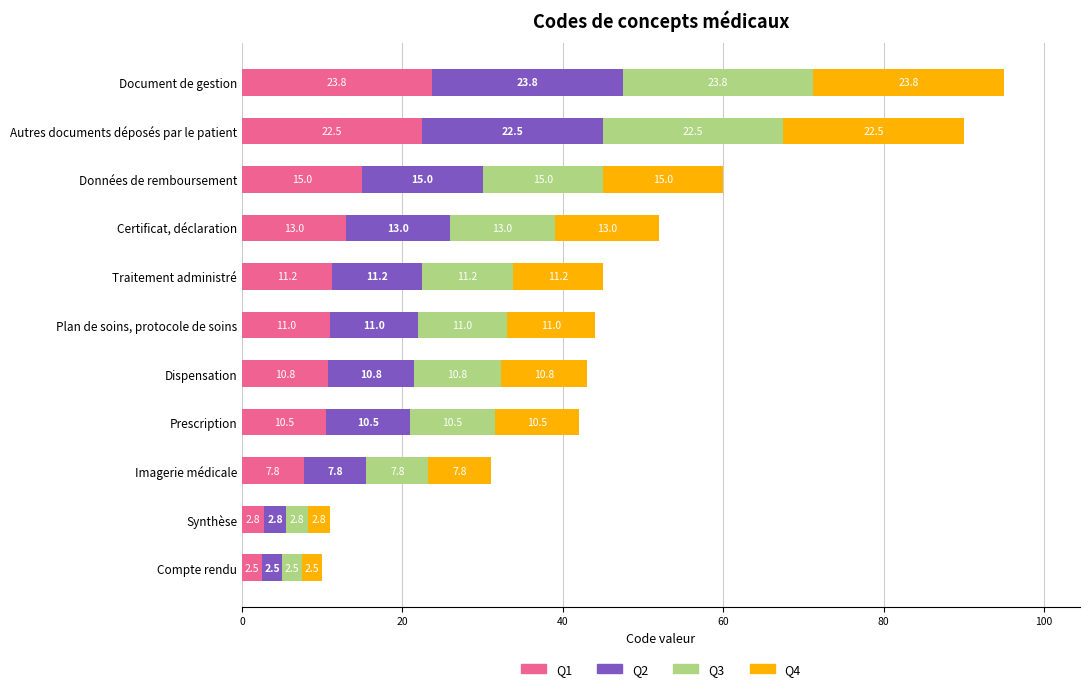

How many categories are shown in the chart?

11